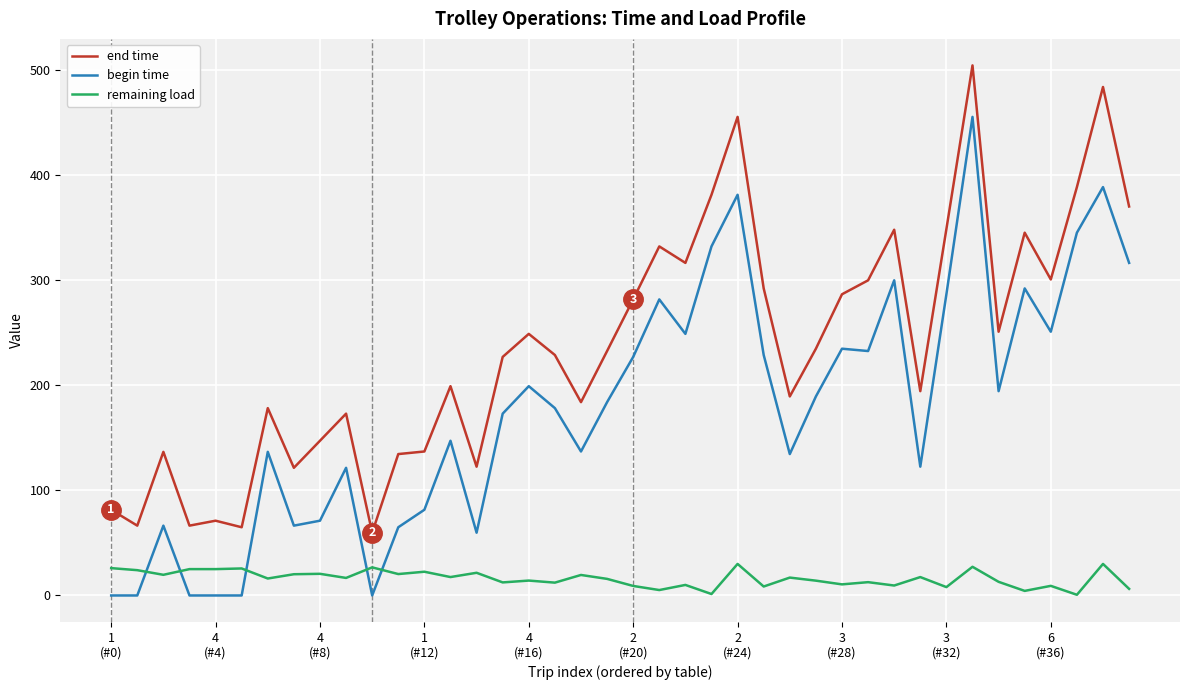

True or false: begin time and end time cross at least once.

False